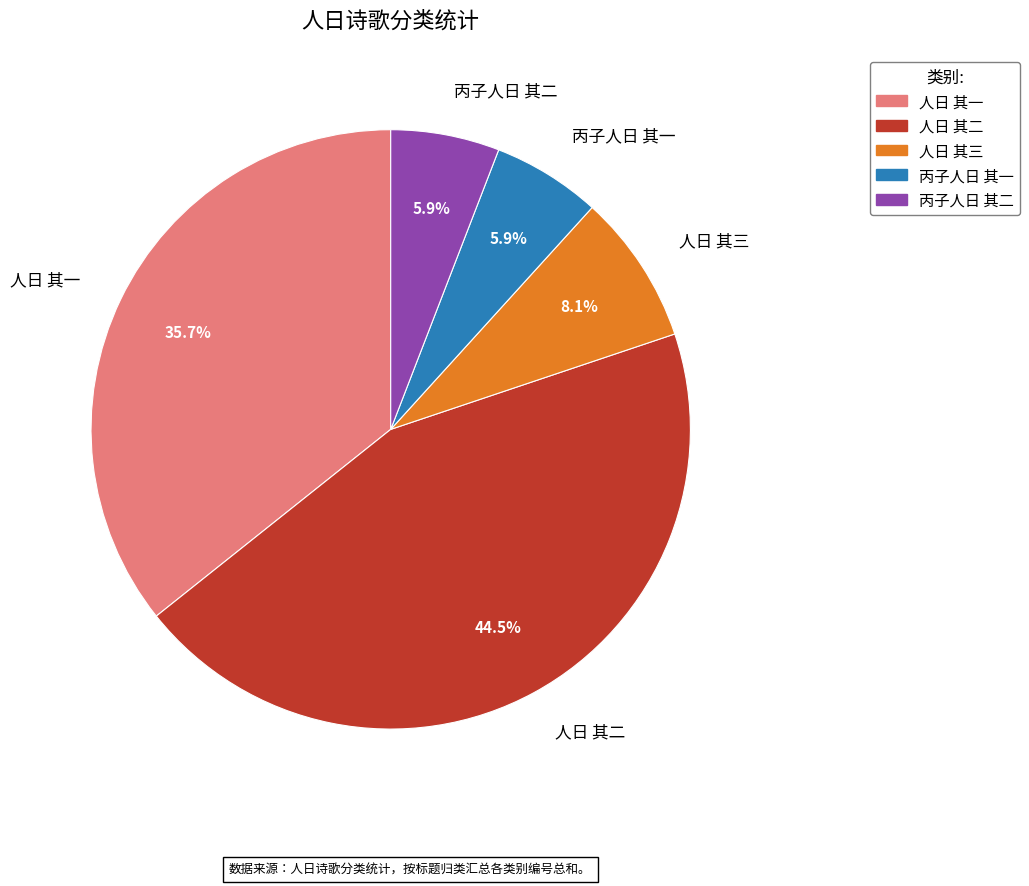

To the nearest percent, what is the difference between the largest and smallest slice percentages?

39%